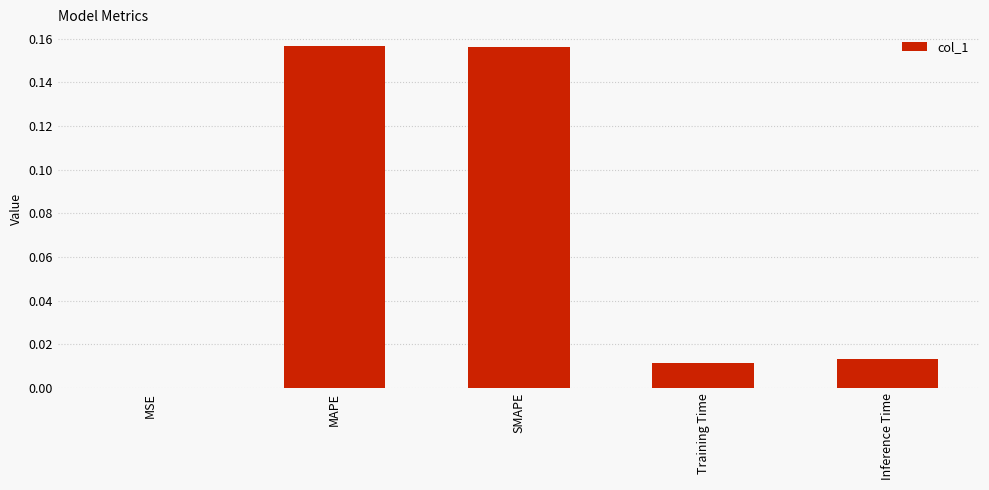

Between MAPE and Inference Time, which is larger?

MAPE